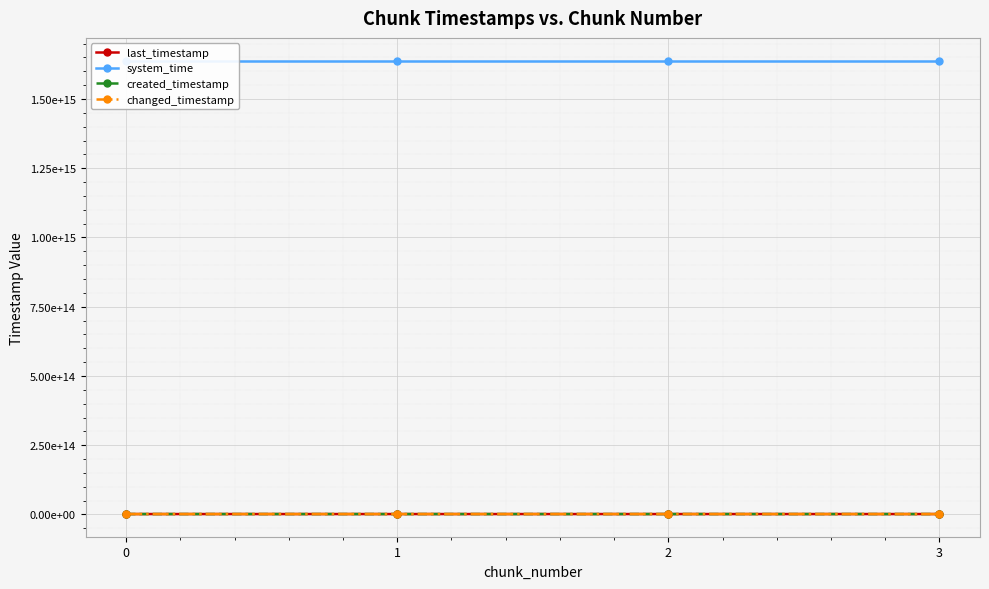

Reading left to right, extract all data points from this chart.

last_timestamp: 0=1629066464195	1=1629836381010	2=1630604660112	3=1630921167982
system_time: 0=1638665219655832	1=1638665227977308	2=1638665240772040	3=1638665253577772
created_timestamp: 0=1628515993268	1=1629098830922	2=1629866996252	3=1630635123028
changed_timestamp: 0=1629066464195	1=1629836381010	2=1630604660112	3=1630921167982